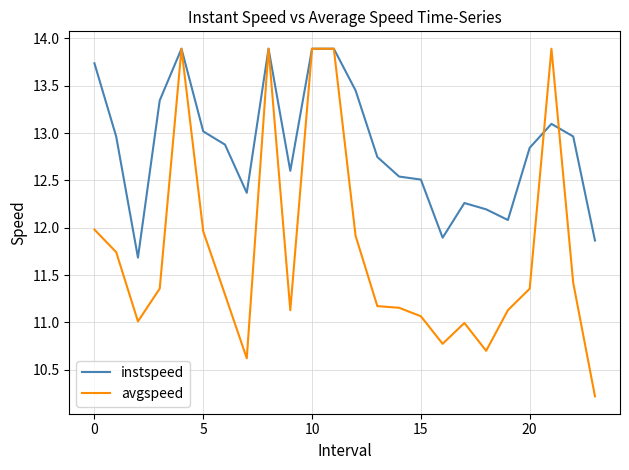

What is the difference between the maximum and minimum values in the instspeed series?

2.2